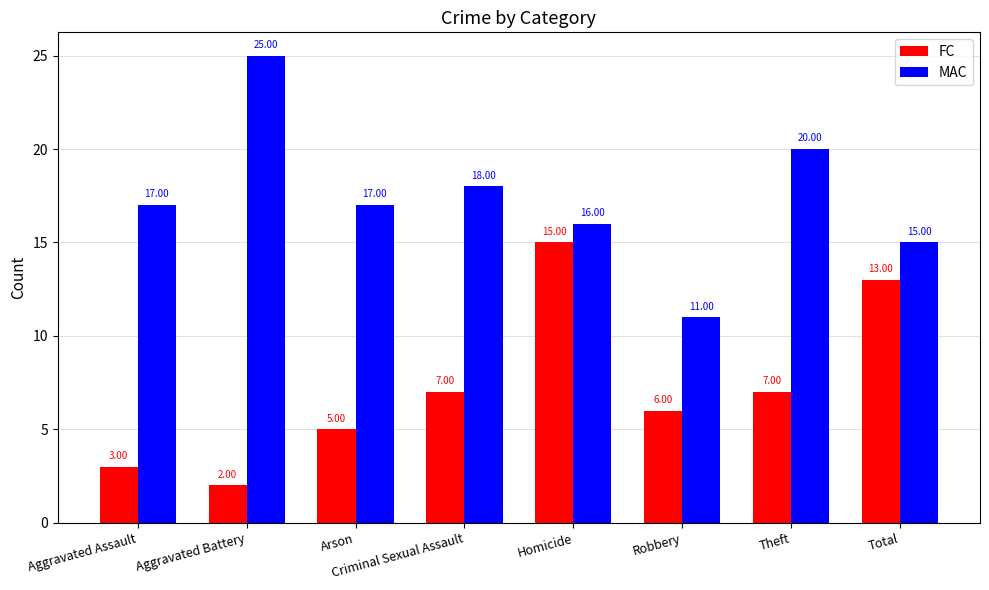

What is the spread (max minus min) of values at Theft?

13